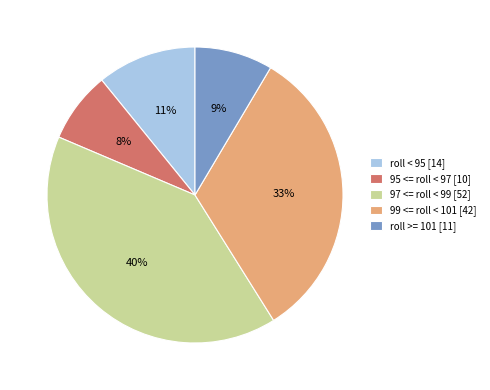

To the nearest percent, what is the average slice percentage?

20%